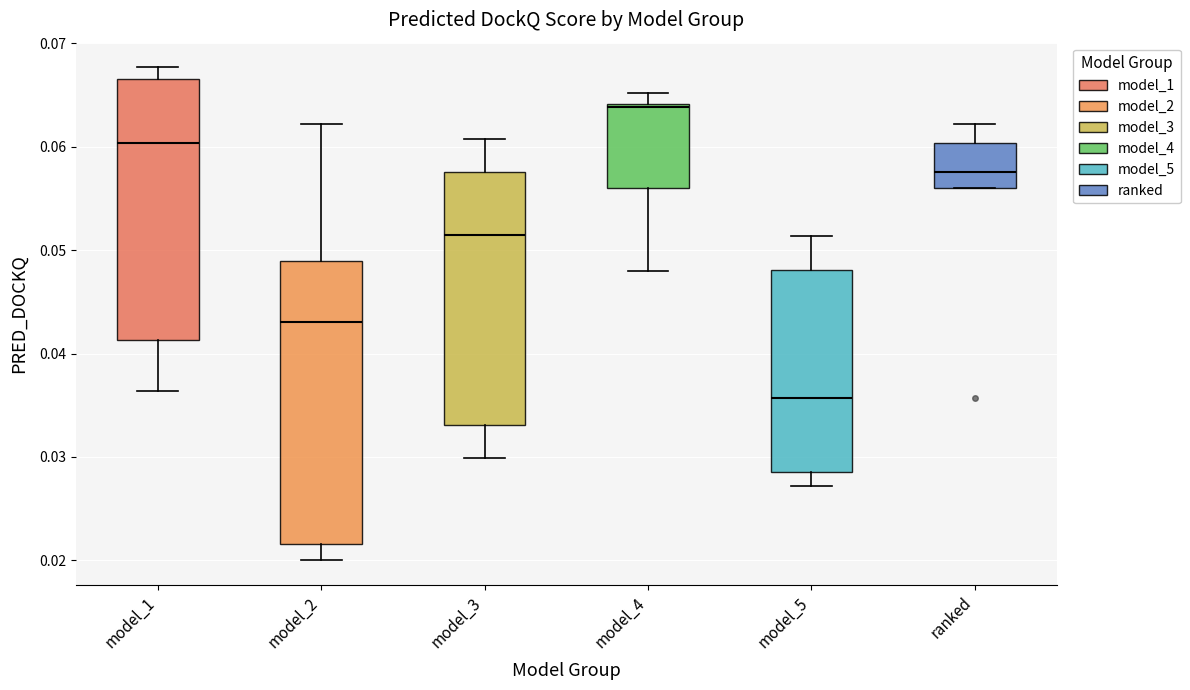

Where is the upper edge of the box for model_1 on the y-axis? The values are not printed on the chart, so give them approximately, as read against the axis.

0.067